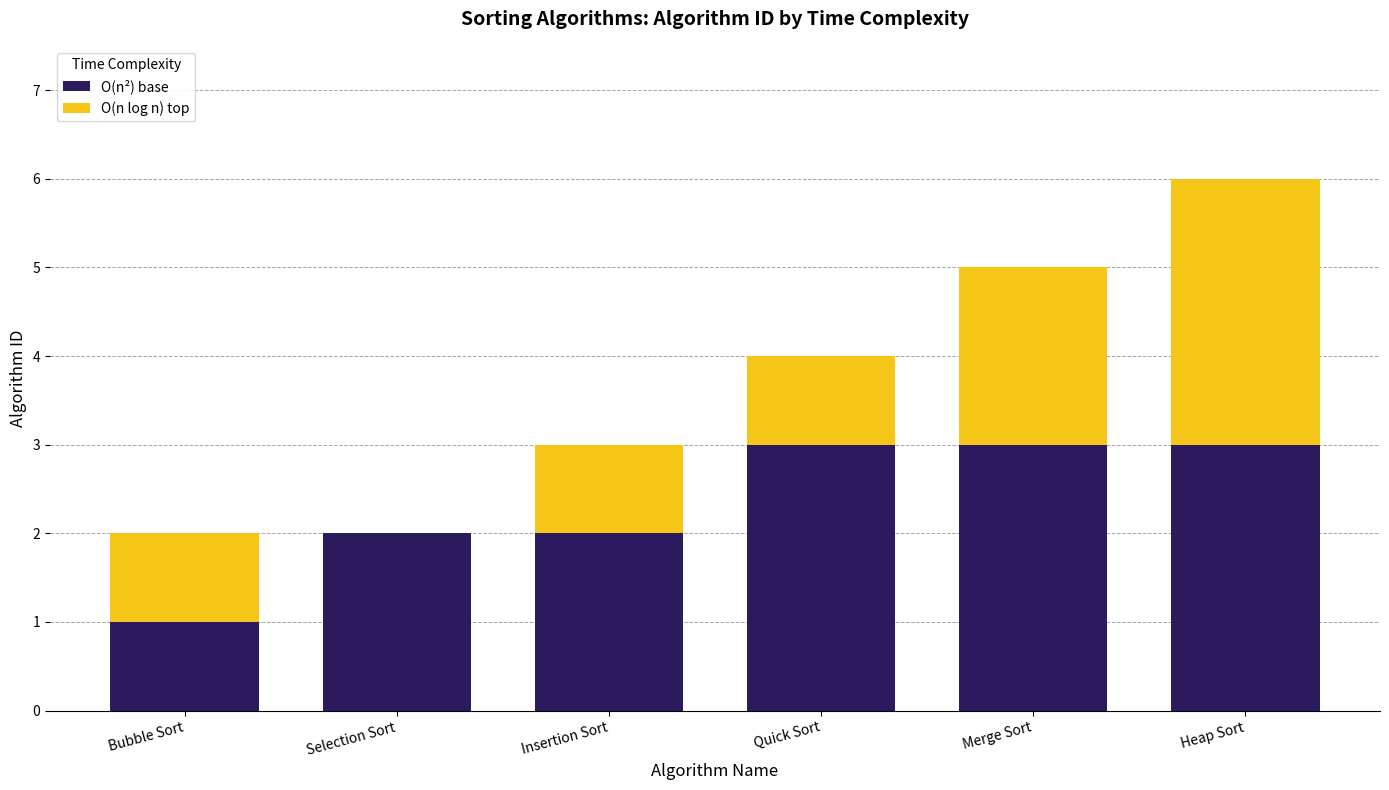

What is the difference between the maximum and second lowest values in the O(n²) base series?

1